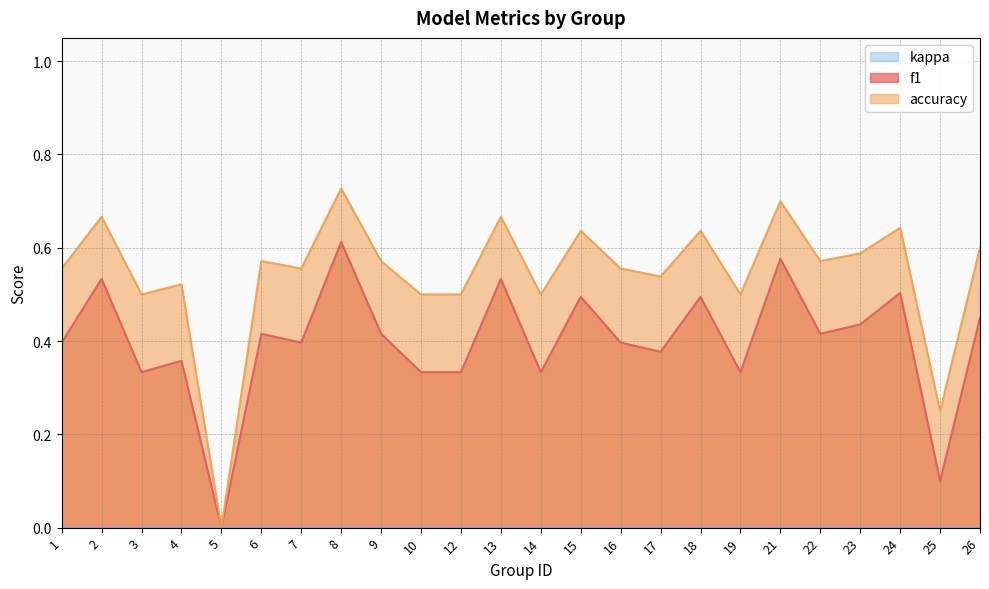

True or false: f1 and accuracy cross at least once.

False